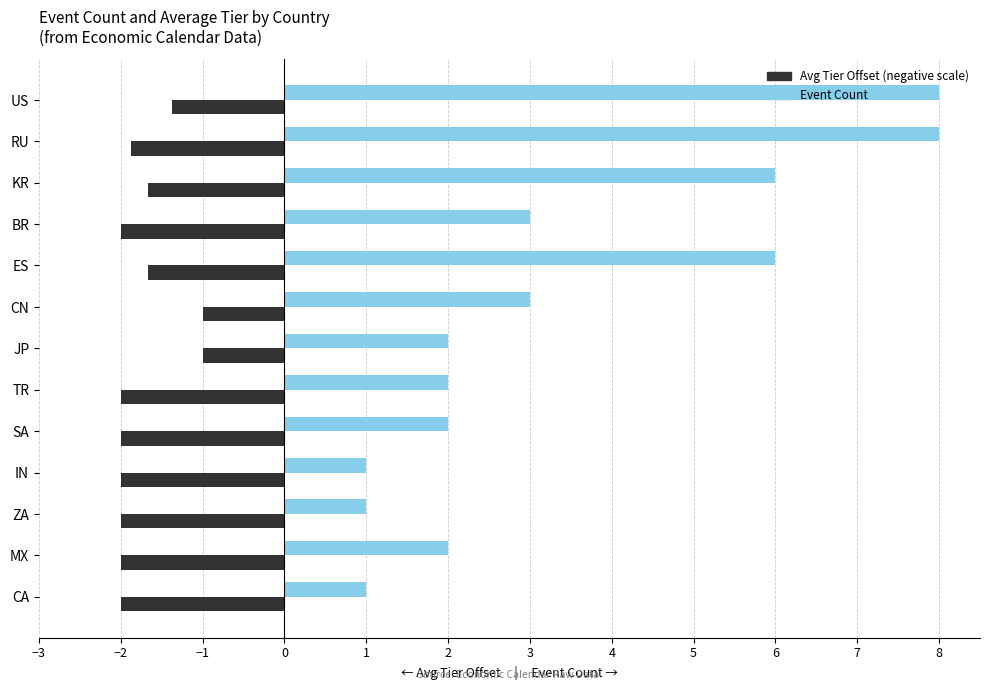

At how many categories does at least one series exceed 0?

13